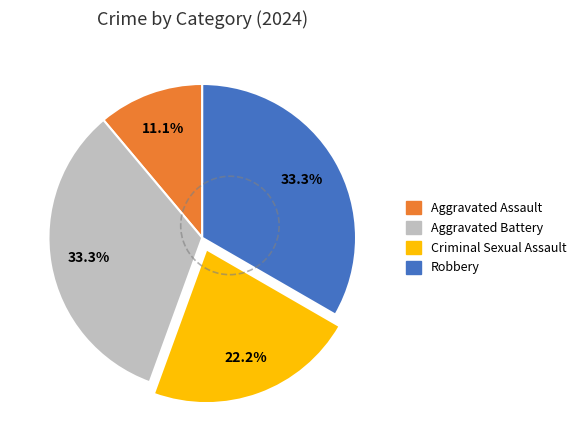

Which has a higher value, Aggravated Assault or Aggravated Battery?

Aggravated Battery